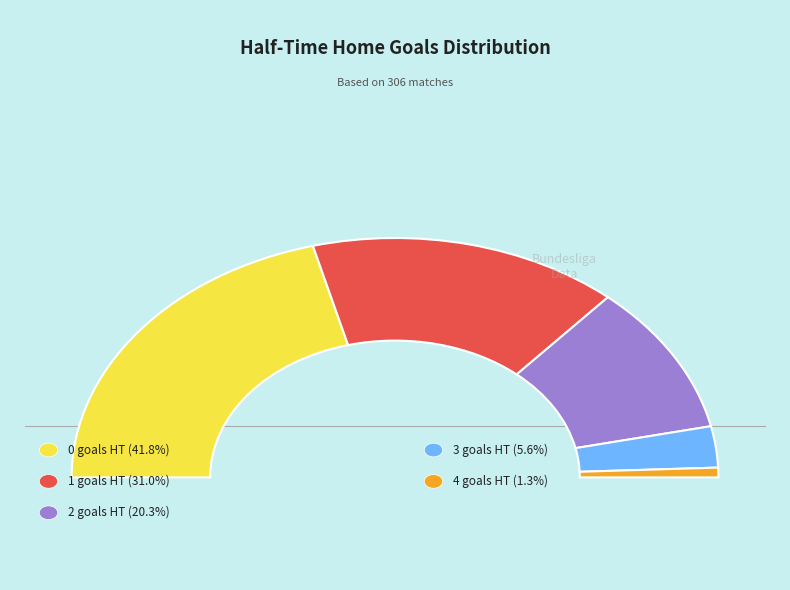

What portion of the pie excludes 0?

58.2%